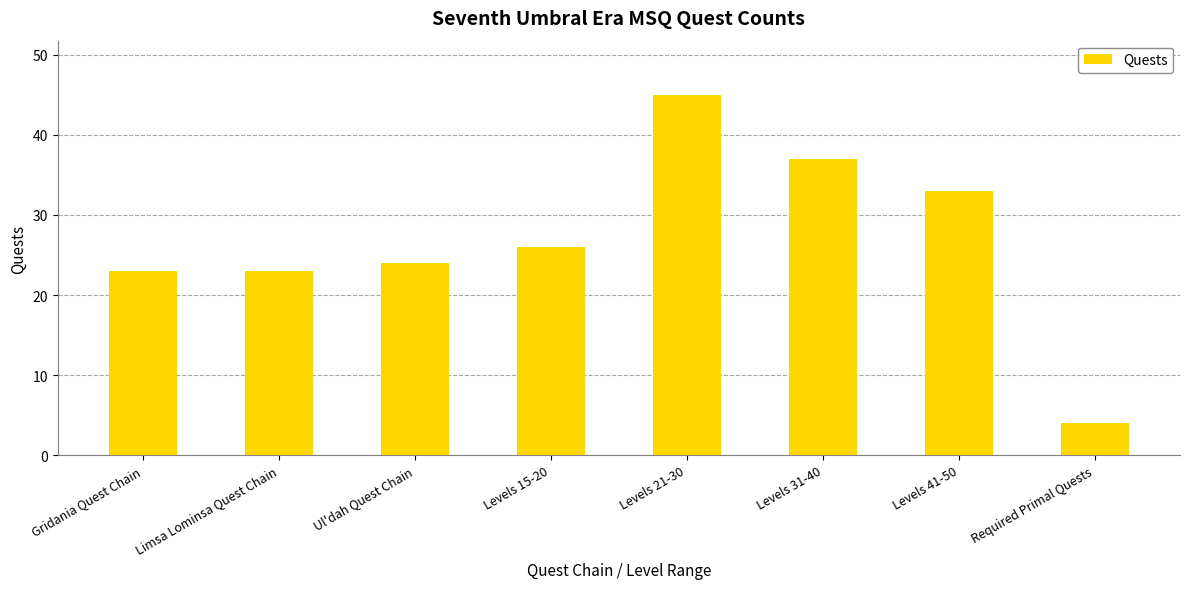

What is the difference between the second highest and minimum values?

33